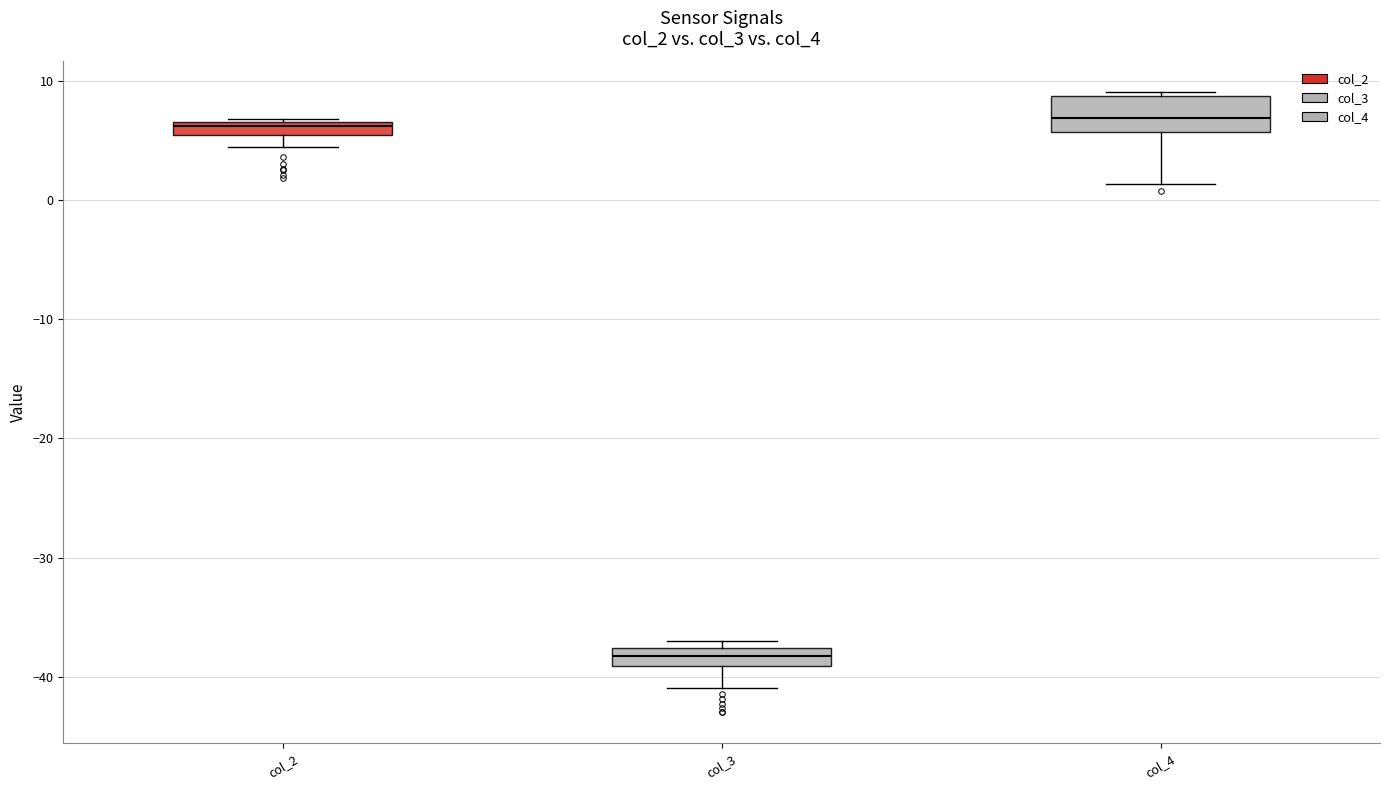

Where does the median line of the box for col_4 sit on the y-axis? The values are not printed on the chart, so give them approximately, as read against the axis.

7